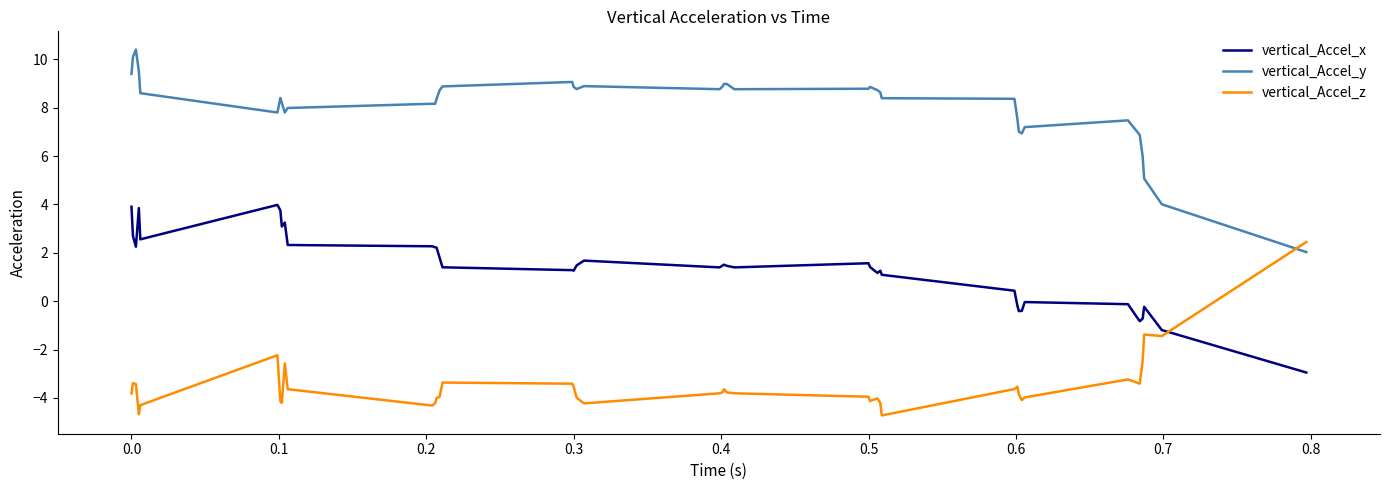

What is the highest value of the vertical_Accel_z series?

2.4